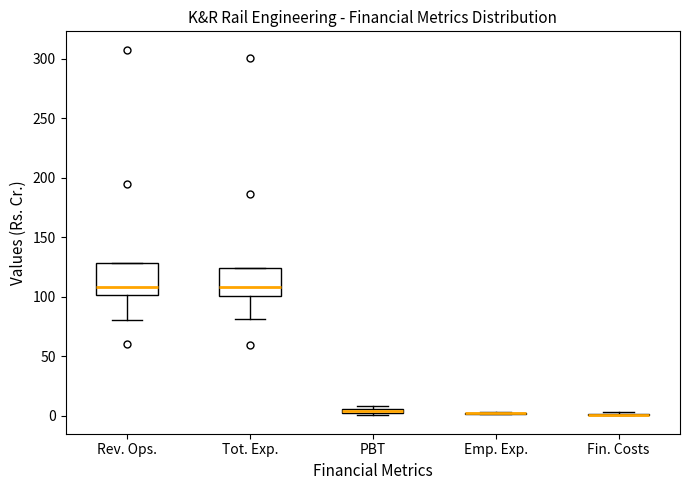

Where does the median line of the box for Rev. Ops. sit on the y-axis? The values are not printed on the chart, so give them approximately, as read against the axis.

110